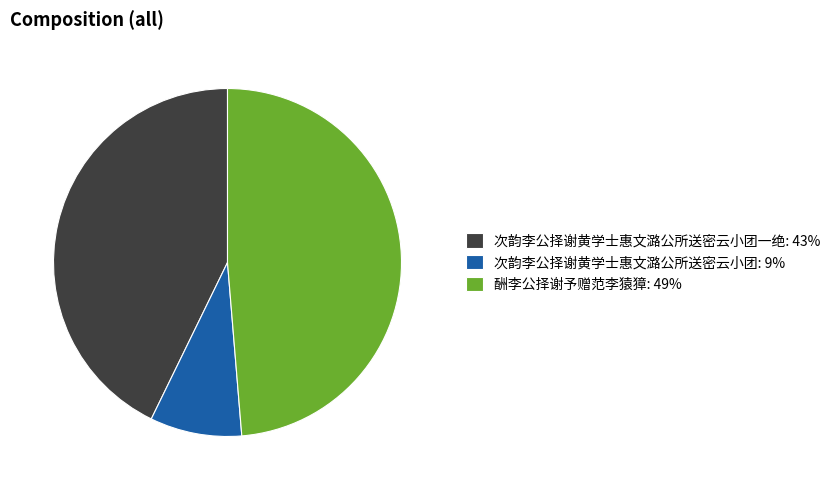

True or false: 次韵李公择谢黄学士惠文潞公所送密云小团一绝: 43% accounts for 43% of the total.

True